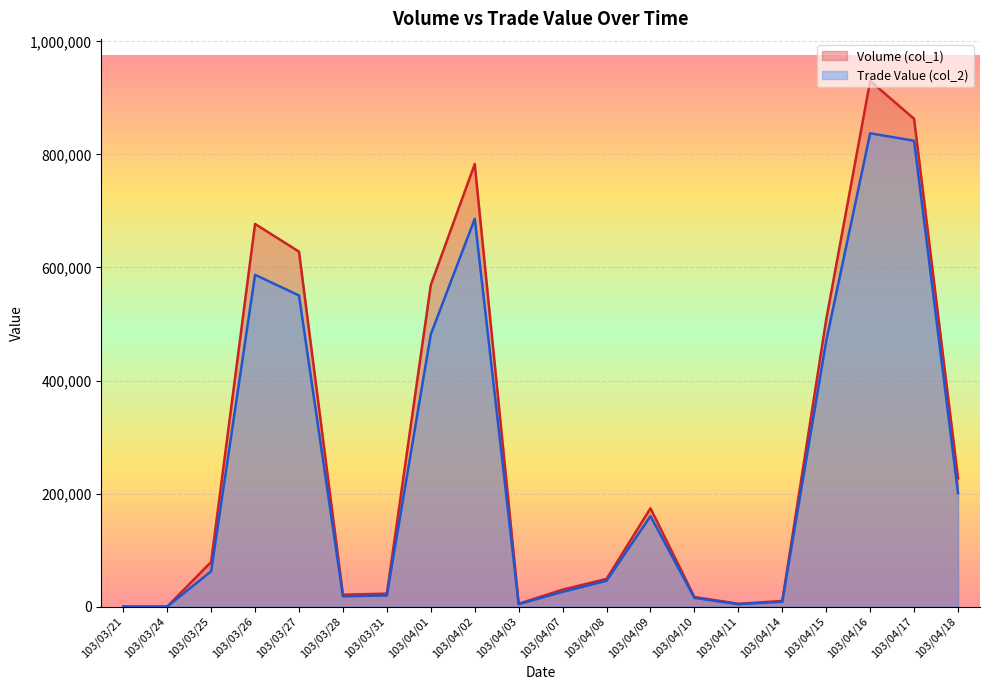

True or false: Trade Value (col_2) has a value of 35174 at 103/03/31.

False